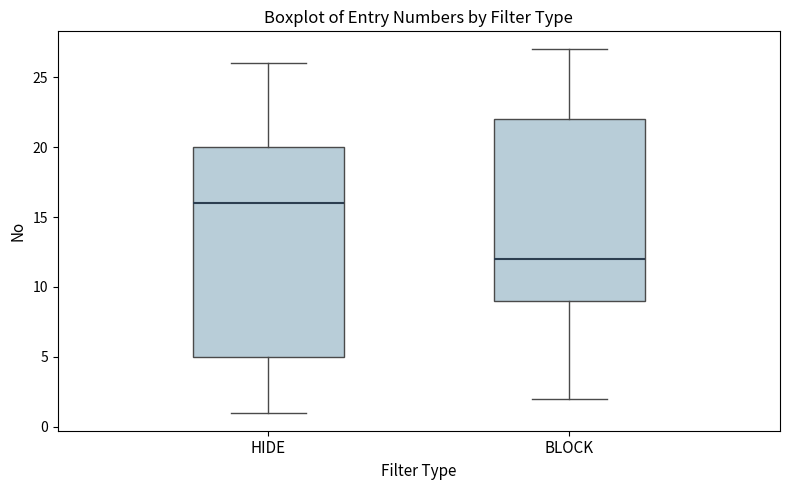

Where does the median line of the box for HIDE sit on the y-axis? The values are not printed on the chart, so give them approximately, as read against the axis.

16